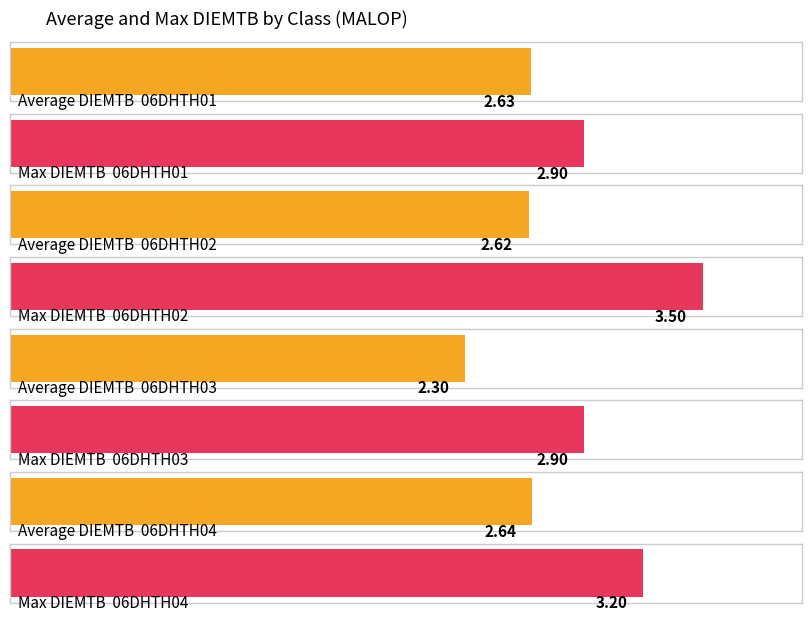

Is it true that Average utilization equals 1.4 at 06DHTH01?

False